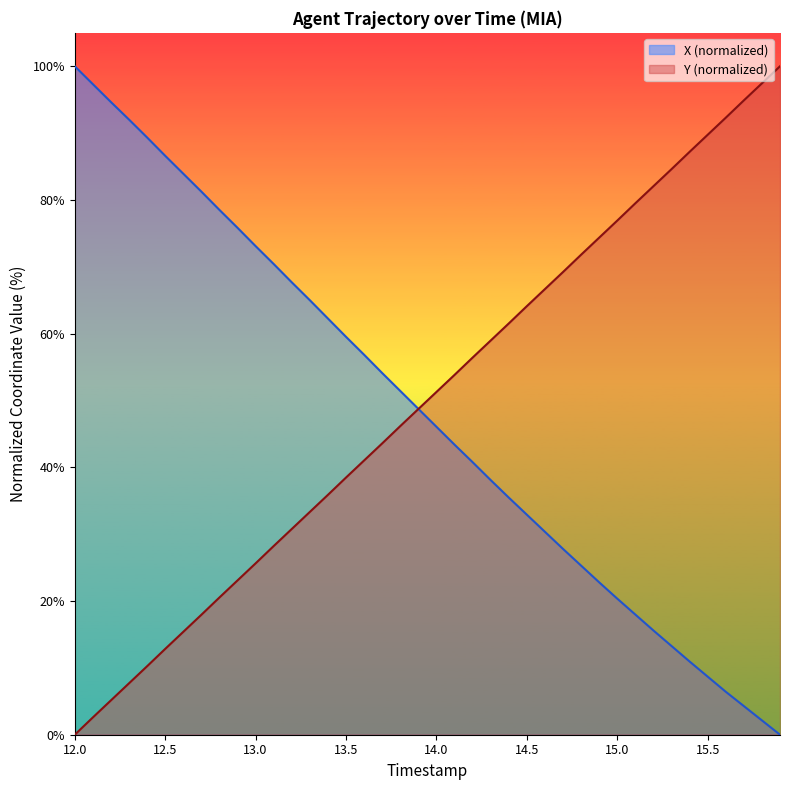

At which label does Y reach its minimum?

12.0